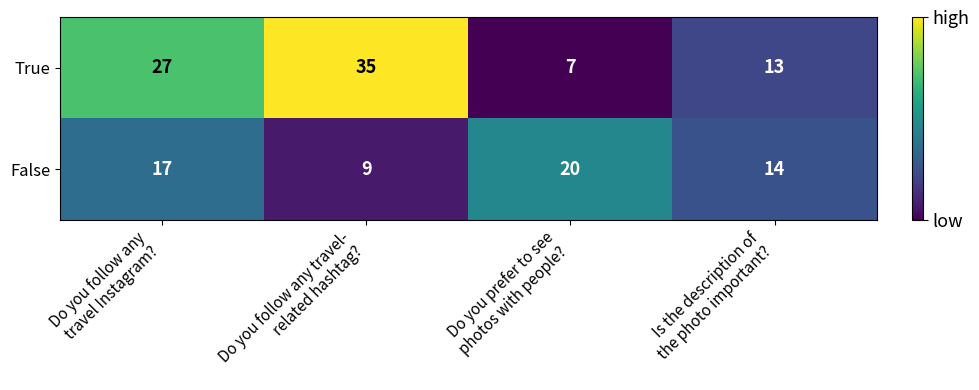

At which category does the chart reach its peak across all series?

Do you follow any travel-
related hashtag?